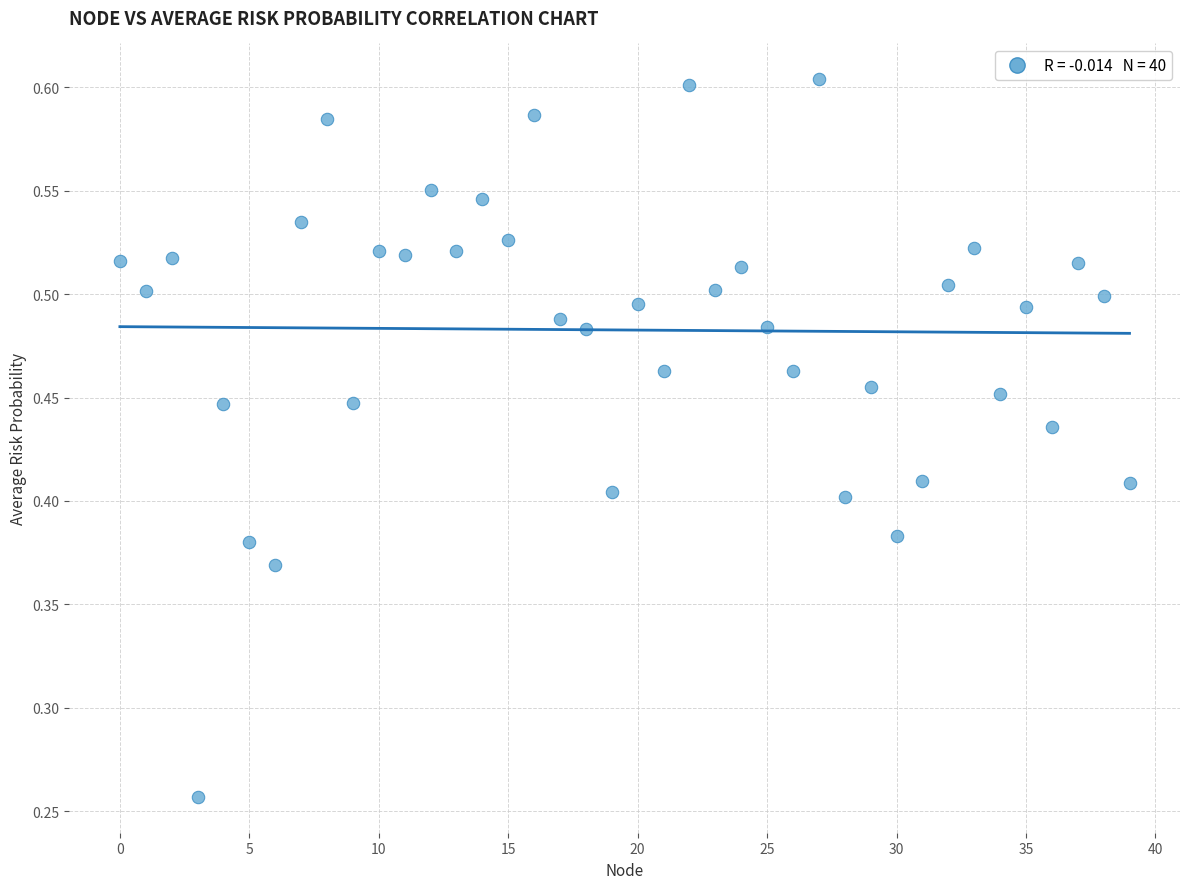

How many points are shown in the scatter plot?

40